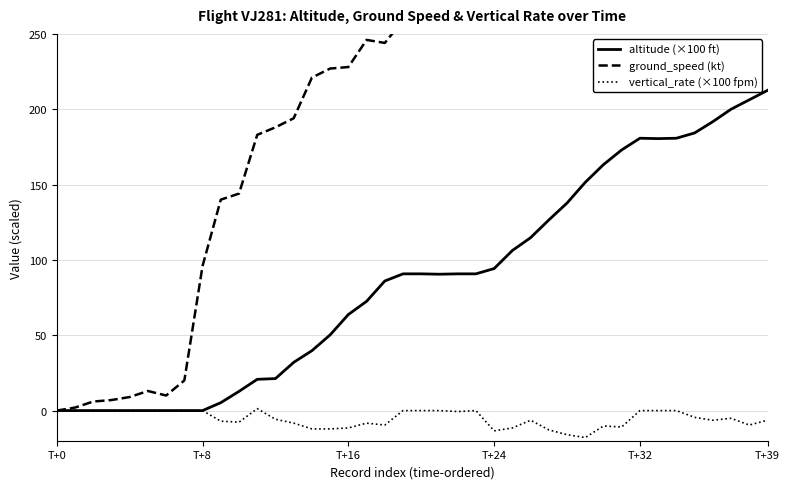

The value of ground_speed (kt) at 15 is 361.4. True or false?

False